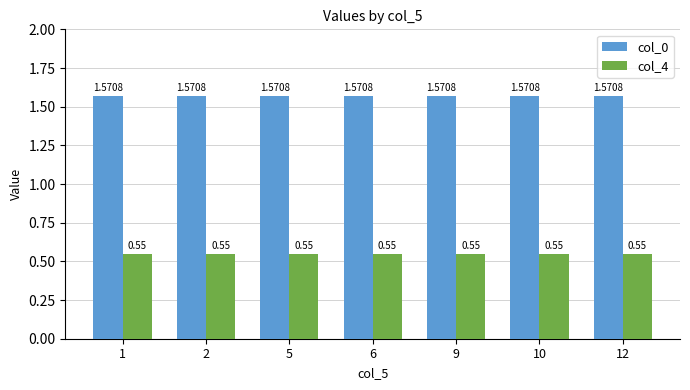

How many data points does each series have?

7